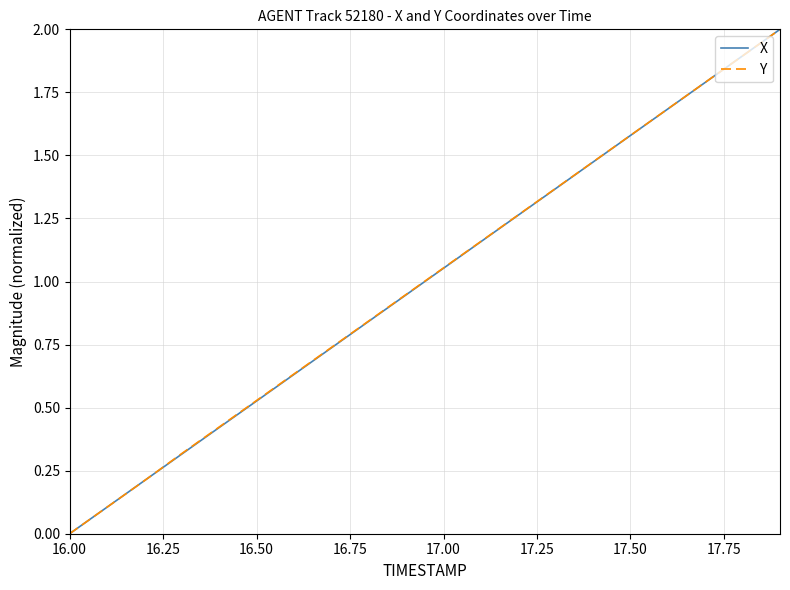

What is the highest value of the Y series?

2.0